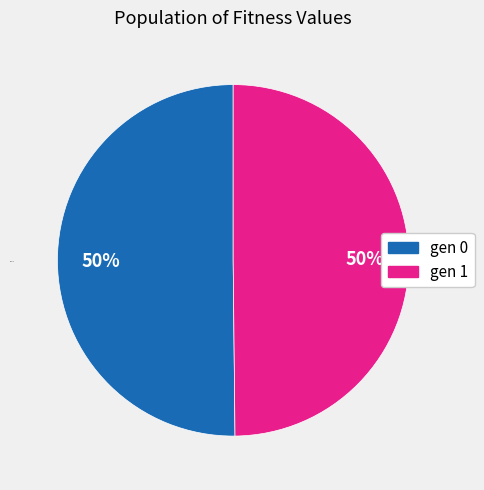

To the nearest percent, what percentage of the pie is gen 0?

50%